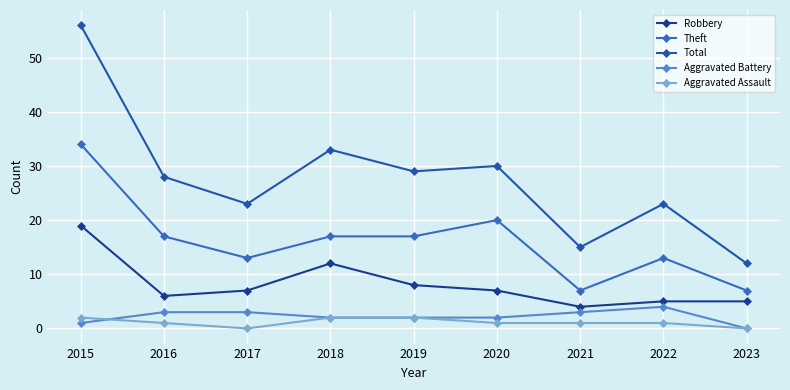

What is the value of the Total point at the 6th from the left?

30